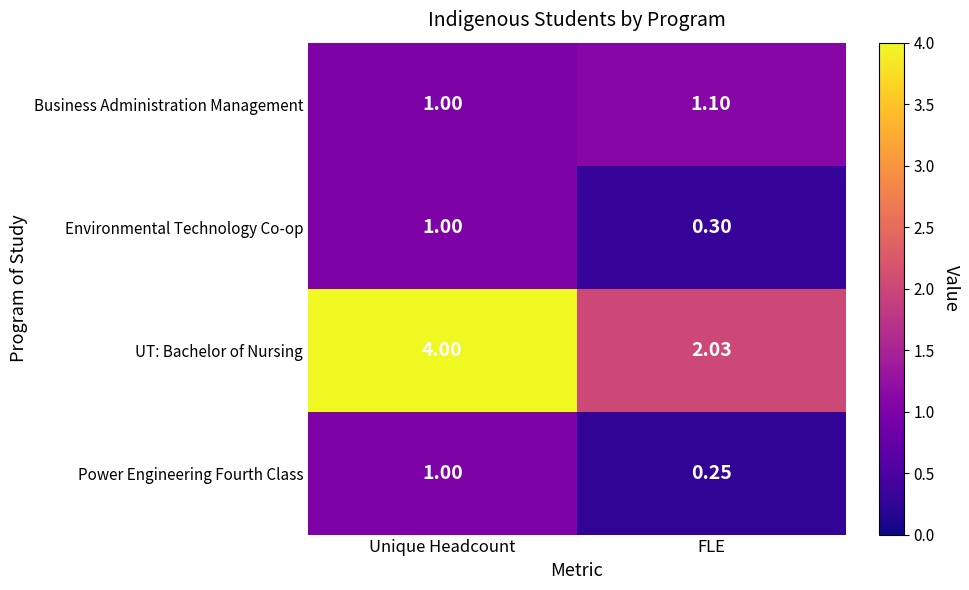

Rank the series at FLE from highest to lowest value.

UT: Bachelor of Nursing, Business Administration Management, Environmental Technology Co-op, Power Engineering Fourth Class